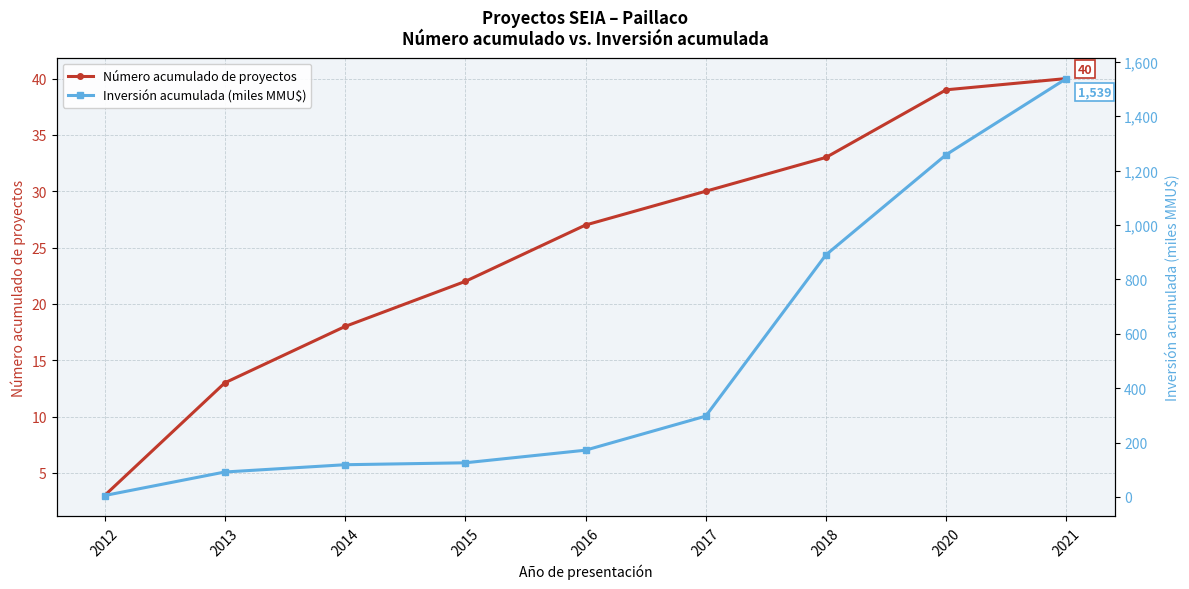

Reading left to right, list all the values displayed in this chart.

Número acumulado de proyectos: 3.0	13.0	18.0	22.0	27.0	30.0	33.0	39.0	40.0
Inversión acumulada (miles MMU$): 5.1	91.6	118.4	125.5	171.9	297.2	890.4	1258.8	1538.8